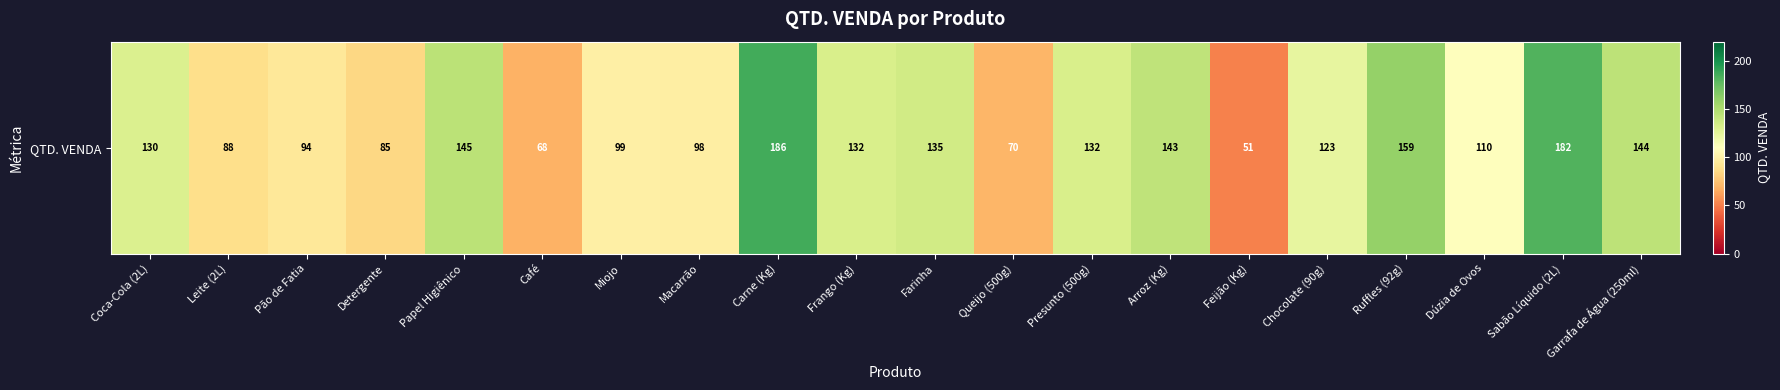

Where does the data first go above 130?

Papel Higiênico